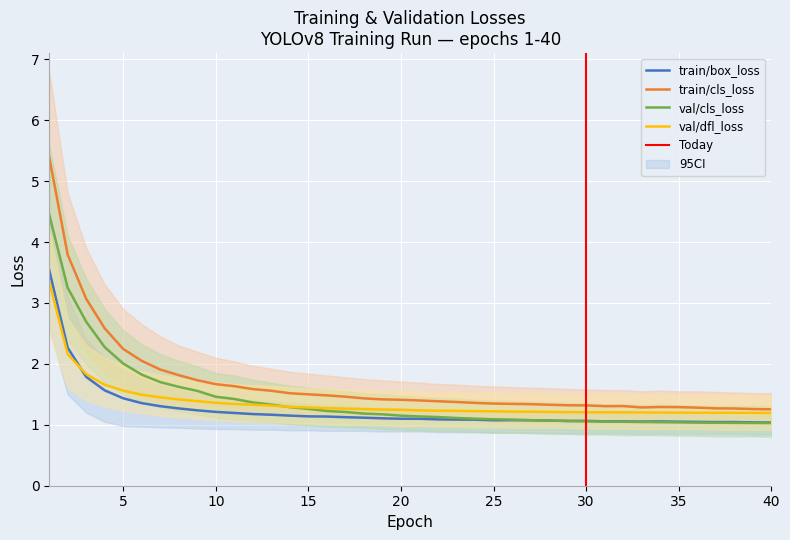

Does the chart display data point markers on the line(s)?

No